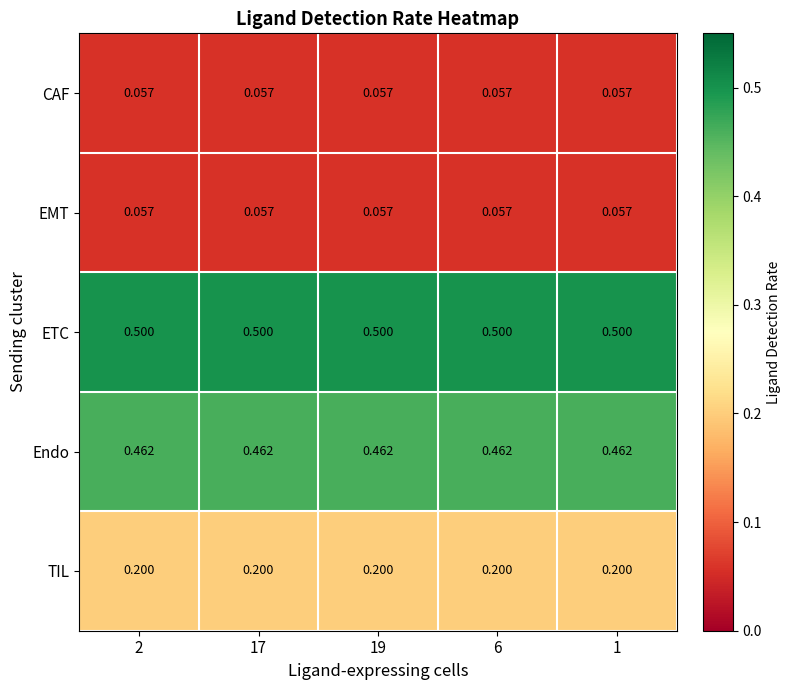

Is the value of ETC at 19 greater than the value of CAF at 17?

Yes